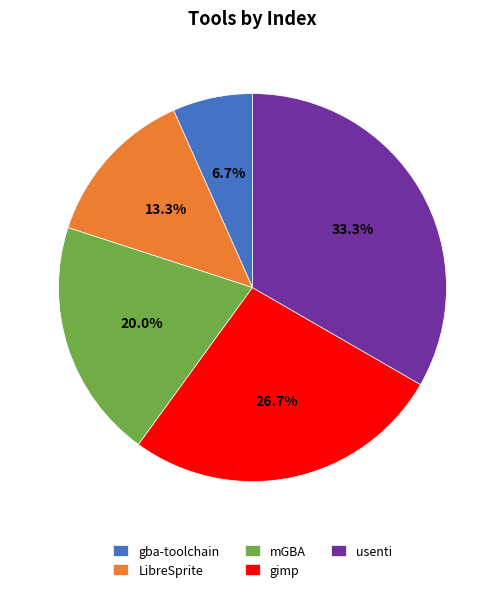

Does any single category account for the majority?

No